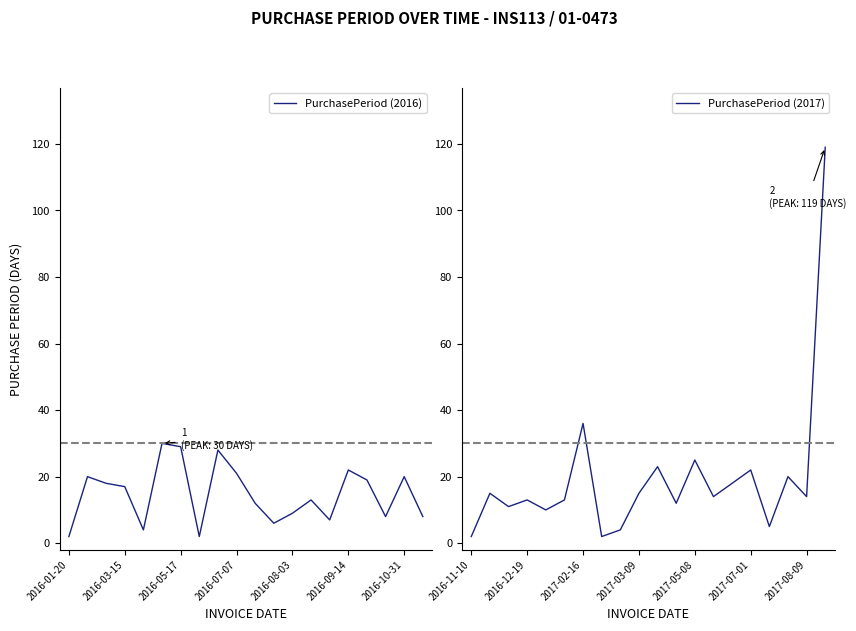

Is it true that PurchasePeriod (2017) equals 2 at 2016-11-10?

True